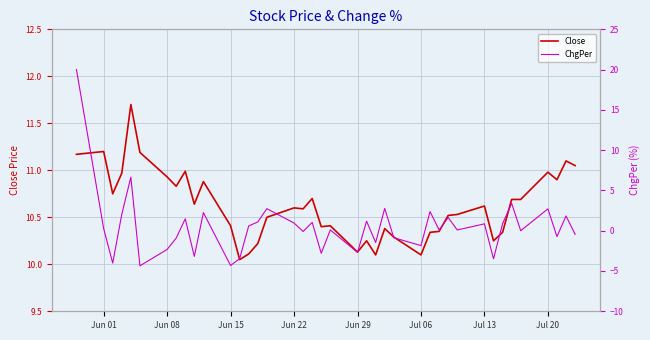

What is the greatest value displayed?

20.0